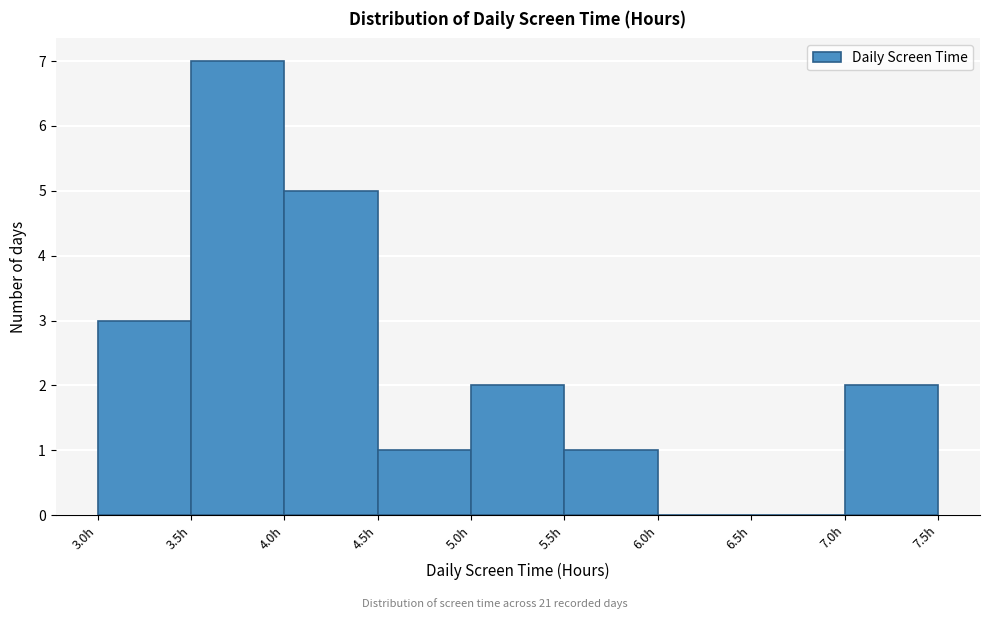

Reading left to right, list every bar in this chart as the range it spans on the x-axis followed by its height. The values are not printed on the chart, so give them approximately, as read against the axis.

3.0 to 3.5: 3
3.5 to 4.0: 7
4.0 to 4.5: 5
4.5 to 5.0: 1
5.0 to 5.5: 2
5.5 to 6.0: 1
6.0 to 6.5: 0
6.5 to 7.0: 0
7.0 to 7.5: 2